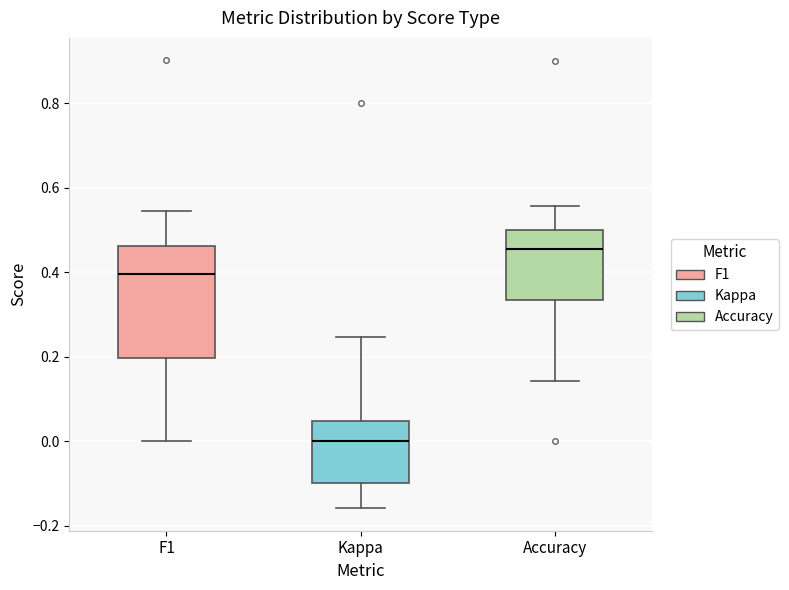

Which box's median line is the lowest?

Kappa